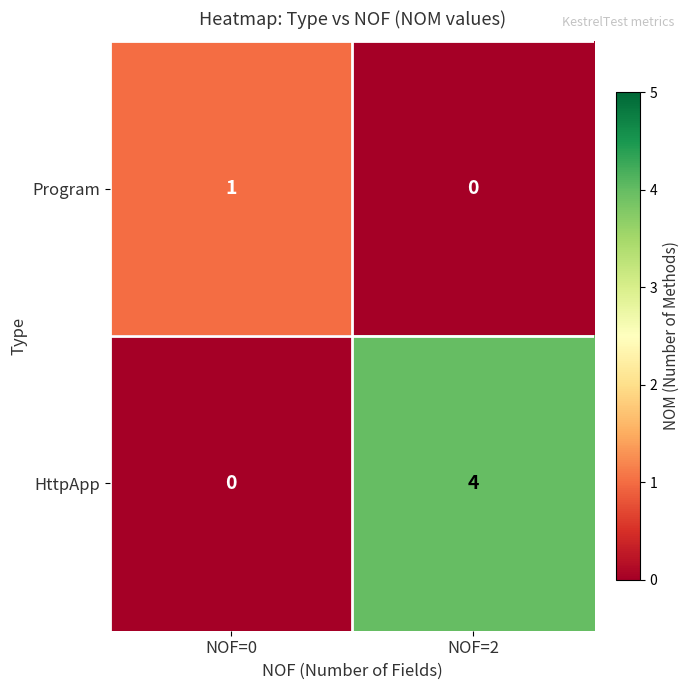

Reading left to right, extract all data points from this chart.

Program: NOF=0=1	NOF=2=0
HttpApp: NOF=0=0	NOF=2=4